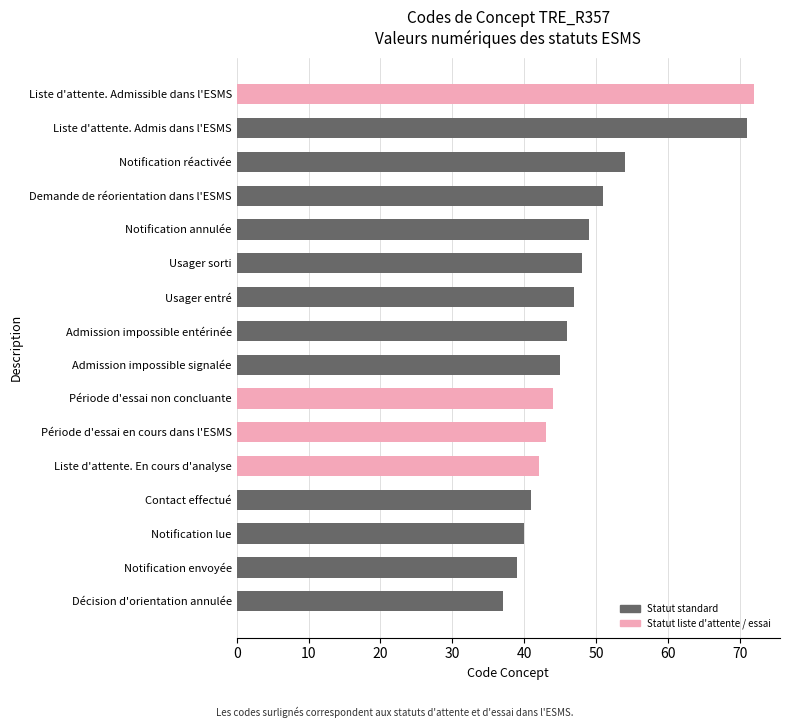

Which has a higher value, Contact effectué or Usager sorti?

Usager sorti